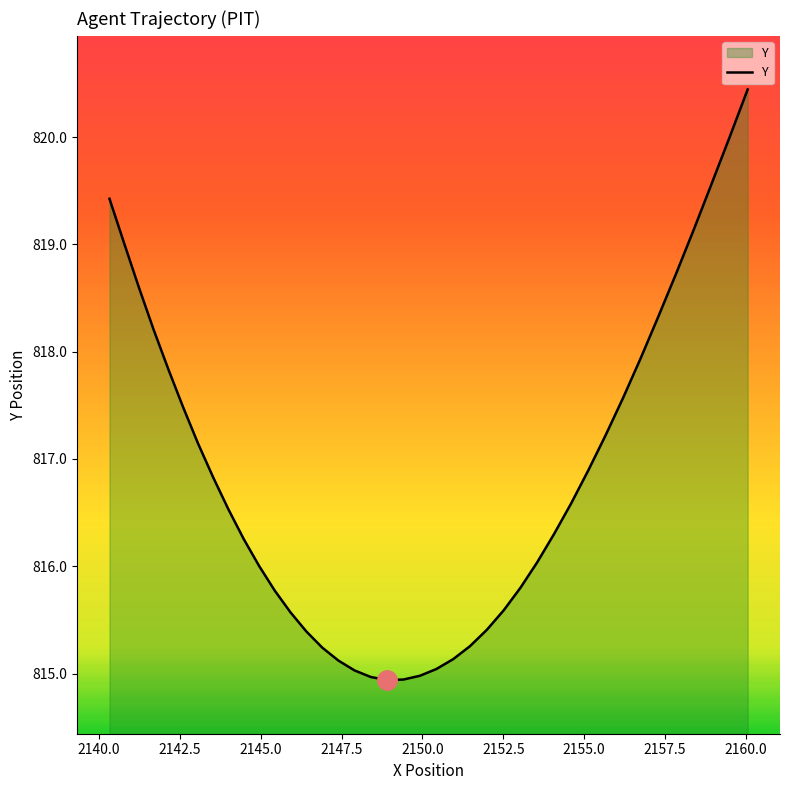

Count the number of data series in this chart.

1